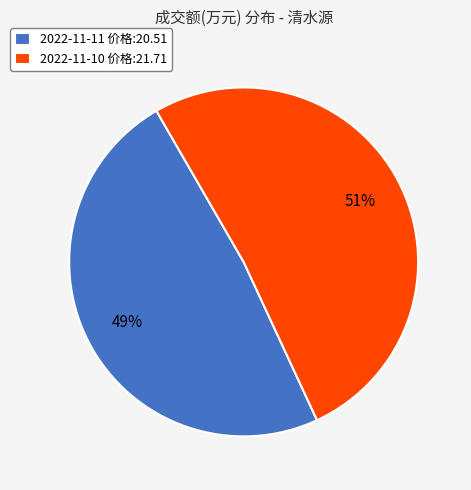

Do 2022-11-11 价格:20.51 and 2022-11-10 价格:21.71 together represent more than half of the pie?

Yes